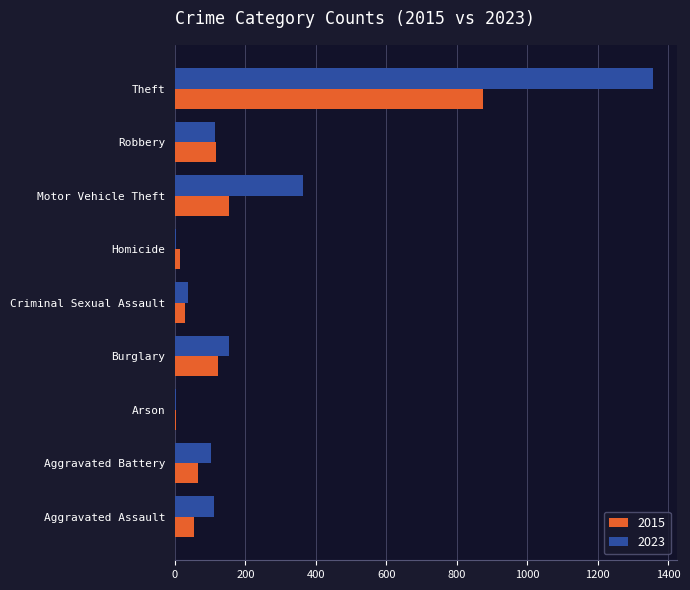

Where is 2015 nearest to the value 438?

Motor Vehicle Theft